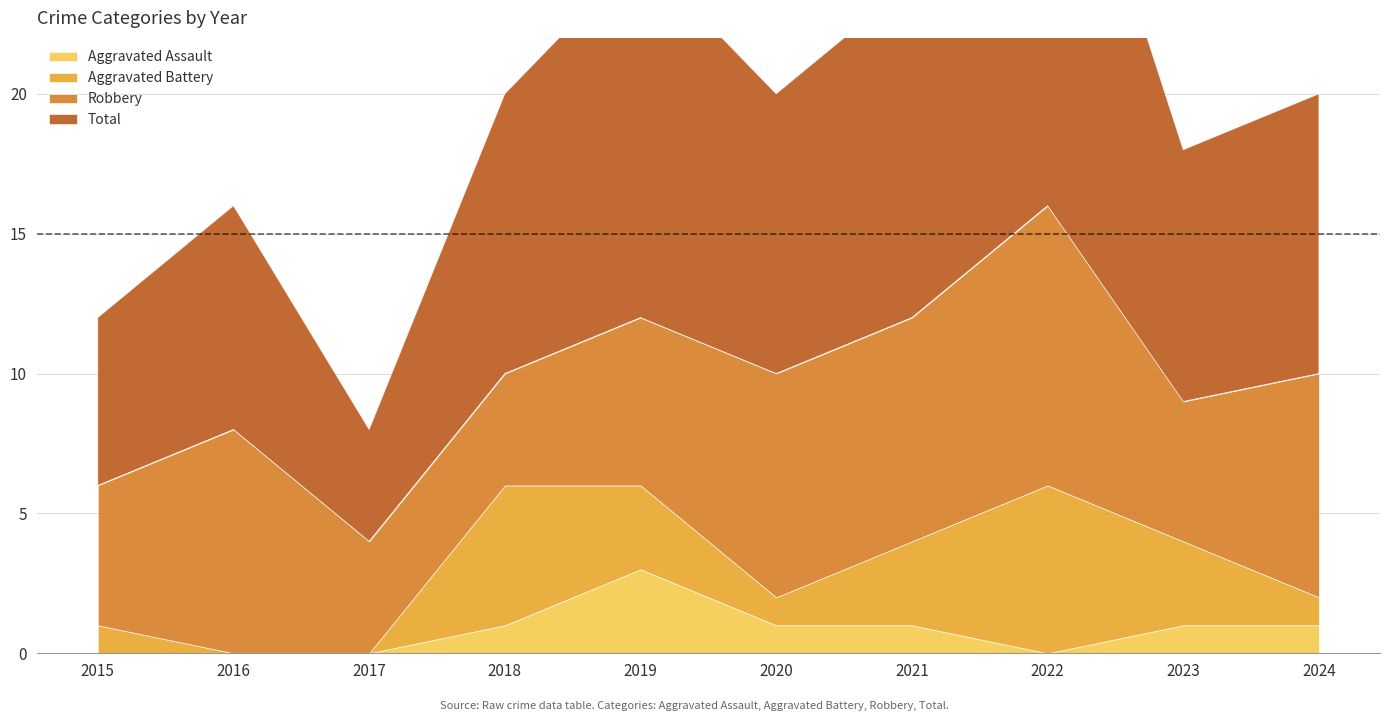

At which category is the sum across all series the highest?

2022